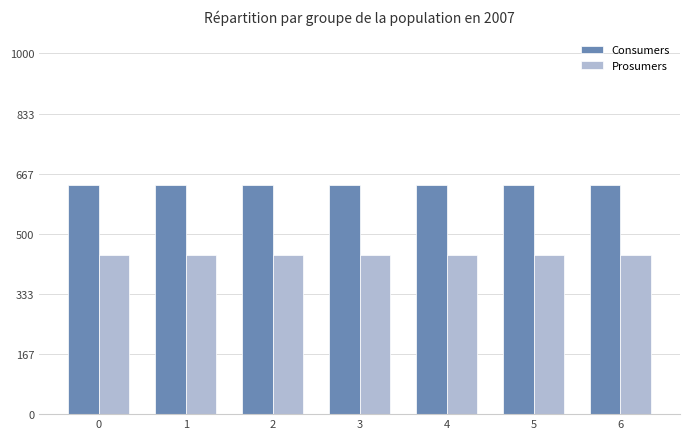

What is the sum of the Prosumers values at 3 and 2?

880